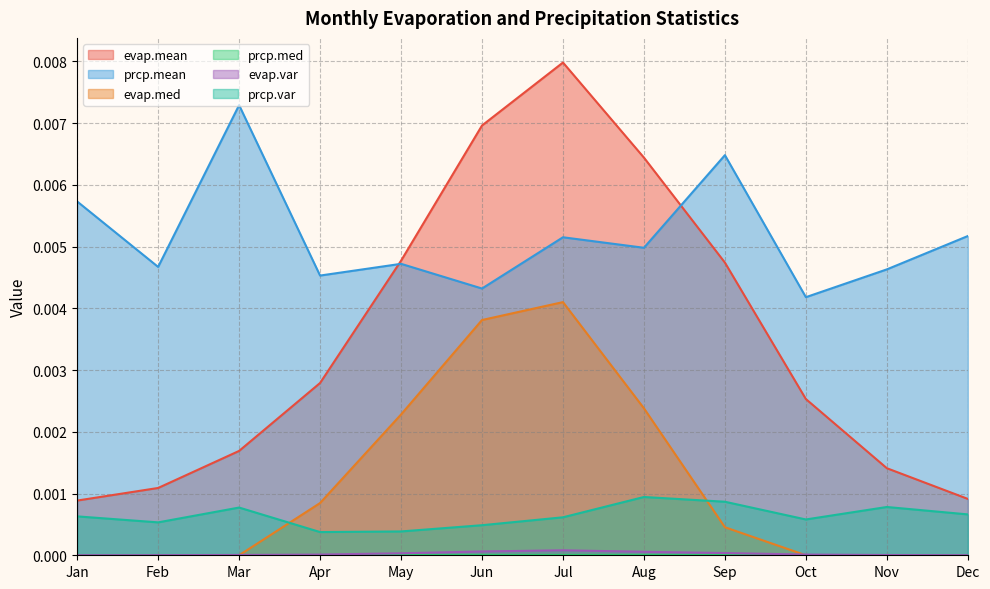

Which category has the lowest value across all series?

Jan